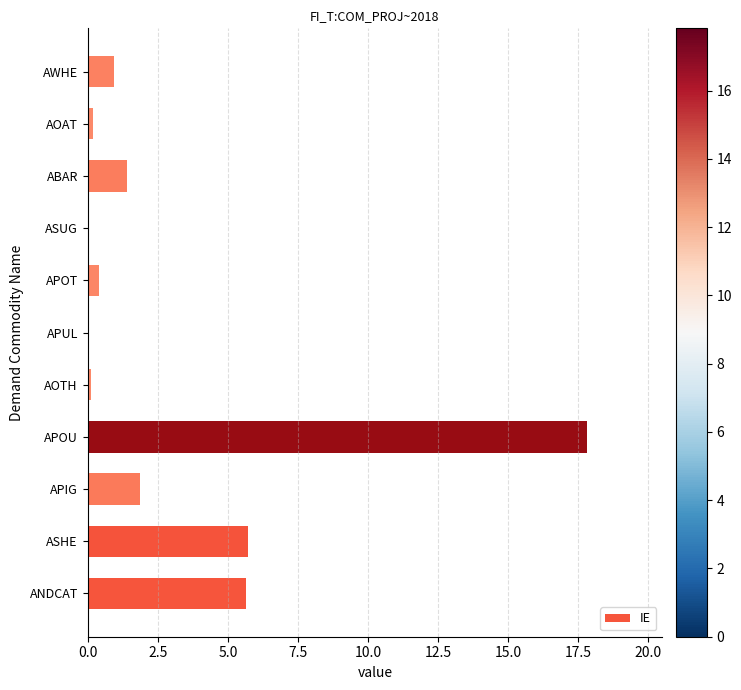

Between AOTH and APOU, which is larger?

APOU